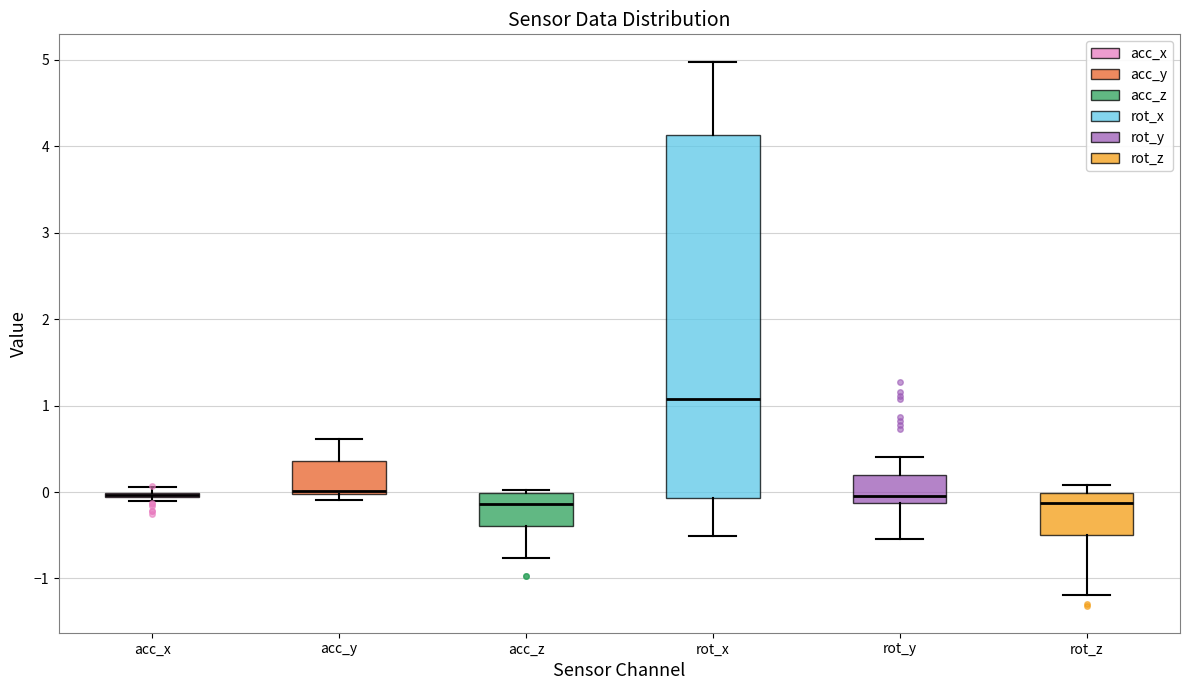

Where is the upper edge of the box for rot_z on the y-axis? The values are not printed on the chart, so give them approximately, as read against the axis.

0.0